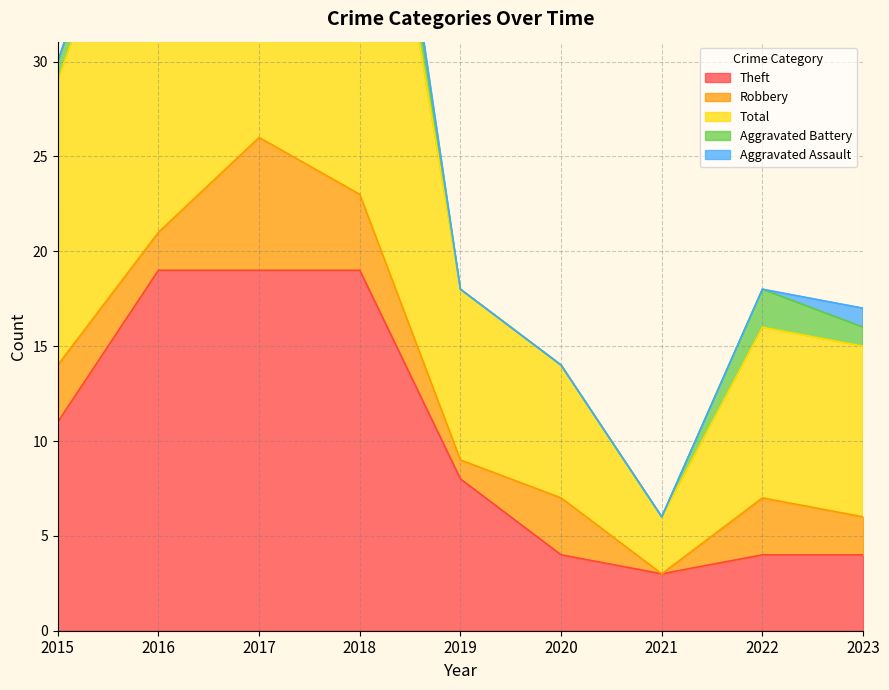

Reading right to left, what are all the values shown in this chart?

Theft: 2023=4	2022=4	2021=3	2020=4	2019=8	2018=19	2017=19	2016=19	2015=11
Robbery: 2023=2	2022=3	2021=0	2020=3	2019=1	2018=4	2017=7	2016=2	2015=3
Total: 2023=9	2022=9	2021=3	2020=7	2019=9	2018=27	2017=27	2016=23	2015=15
Aggravated Battery: 2023=1	2022=2	2021=0	2020=0	2019=0	2018=3	2017=0	2016=1	2015=1
Aggravated Assault: 2023=1	2022=0	2021=0	2020=0	2019=0	2018=1	2017=0	2016=1	2015=0